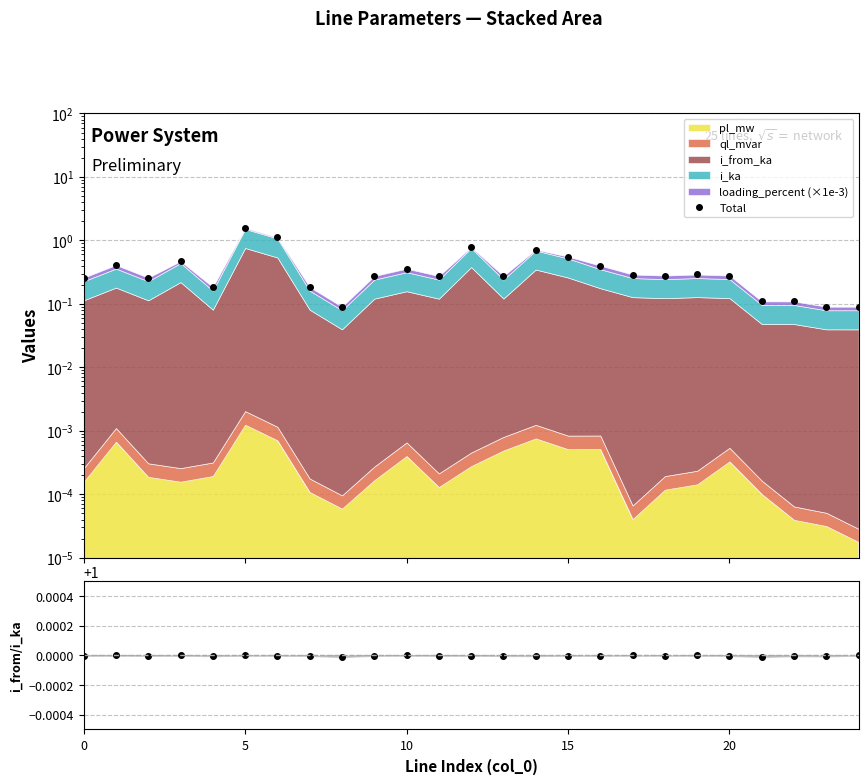

True or false: Total and i_from/i_ka cross at least once.

True